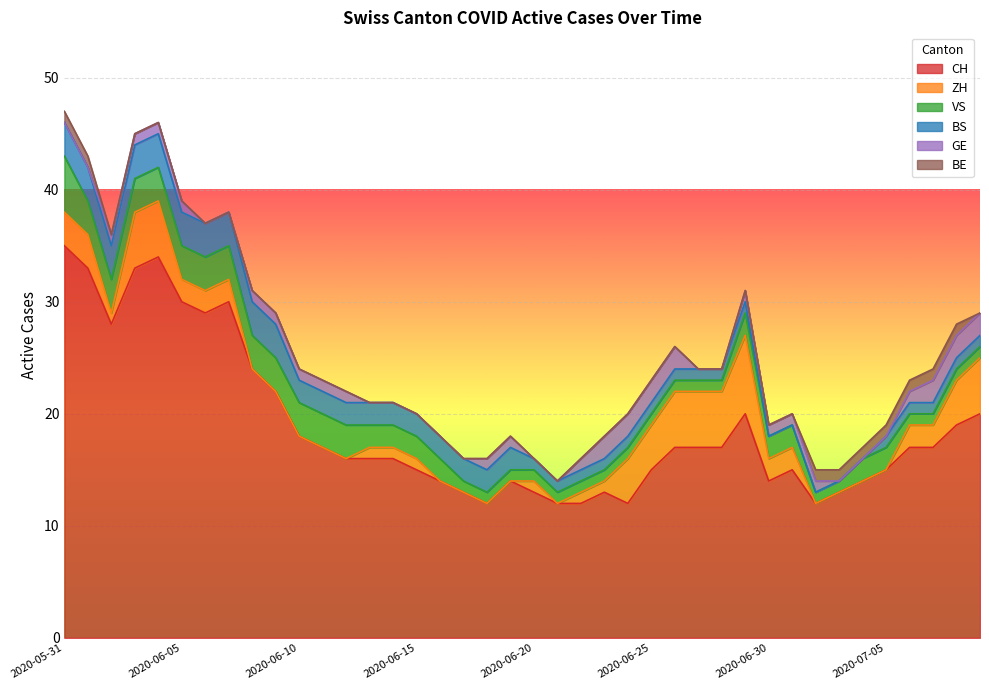

Where does the CH series first go above 17?

2020-05-31